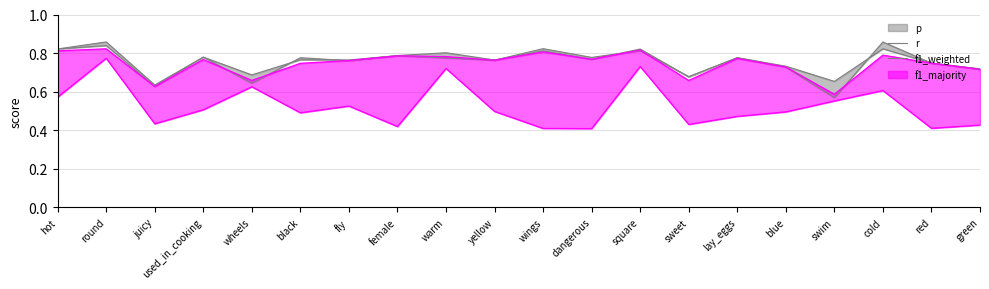

What is the label of the 16th point from the left?

blue